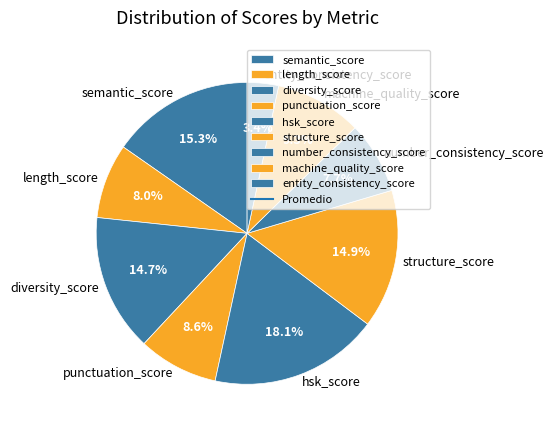

What is the ratio of the value at hsk_score to the value at semantic_score?

1.2